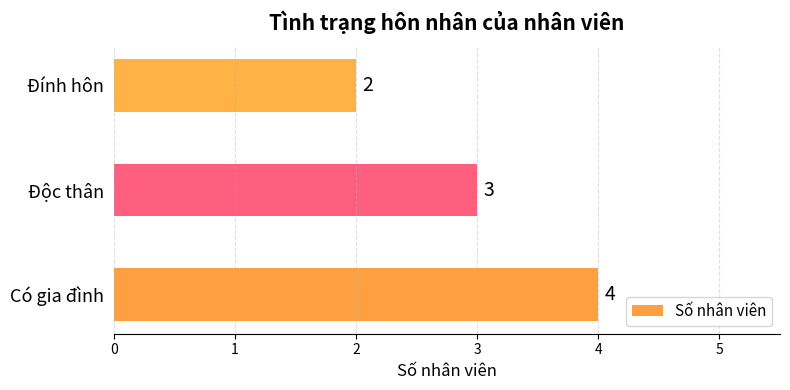

Rank the categories by value from highest to lowest.

Có gia đình, Độc thân, Đính hôn